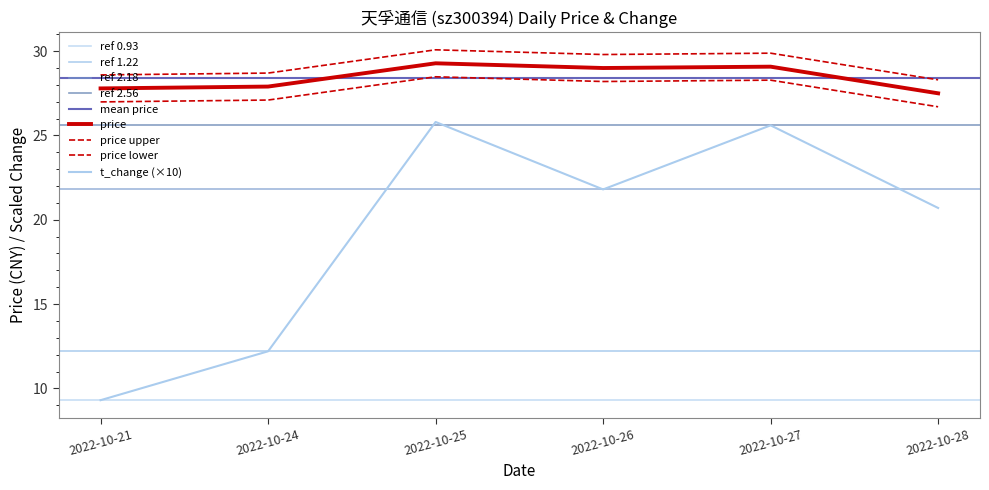

True or false: price and t_change intersect in this chart.

False